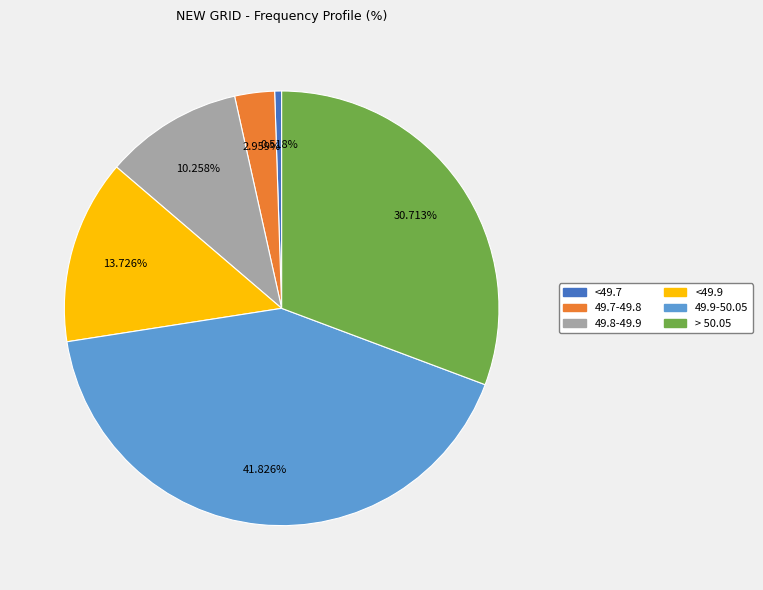

Is there any slice that represents more than half of the pie?

No